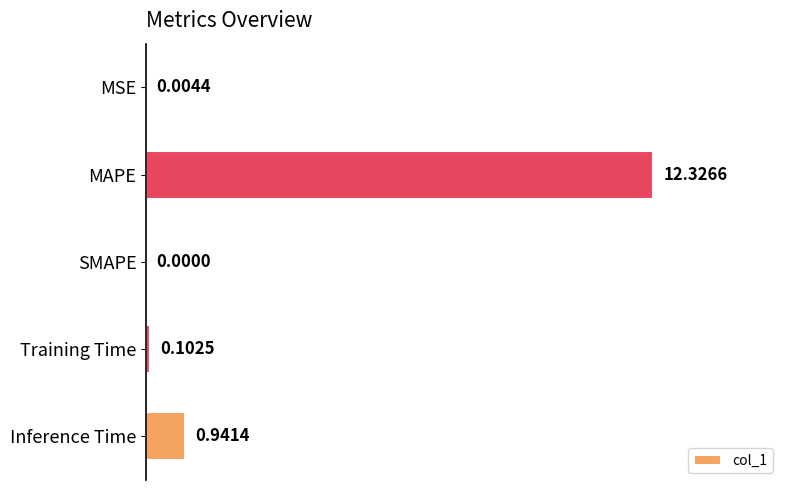

At which category does the chart reach its peak across all series?

MAPE